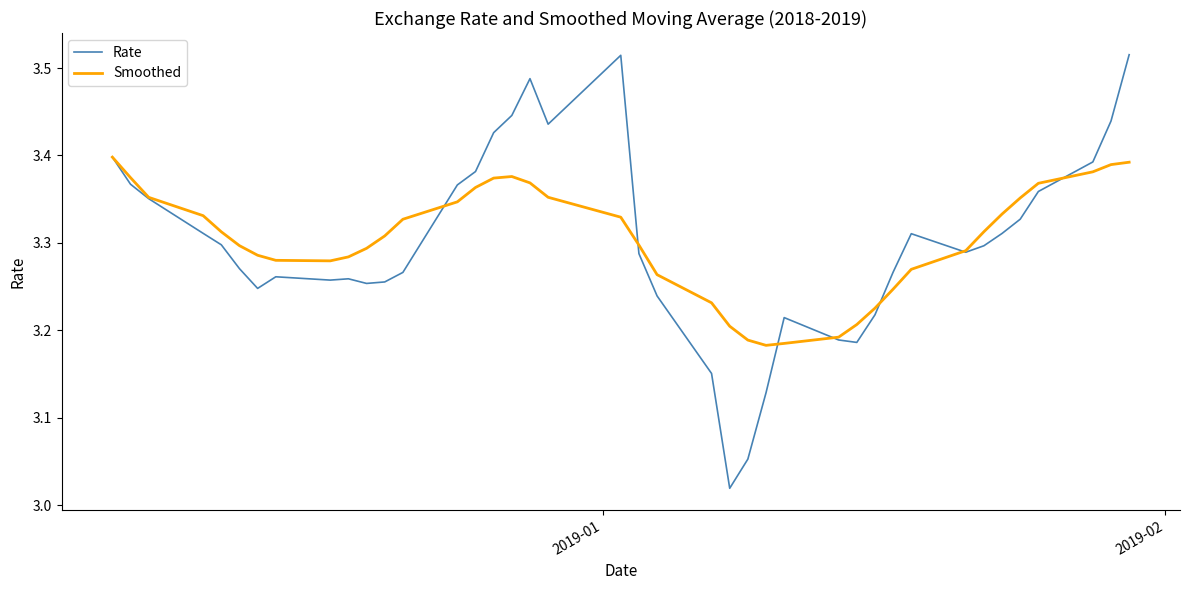

What are all the series names shown in the legend?

Rate, Smoothed